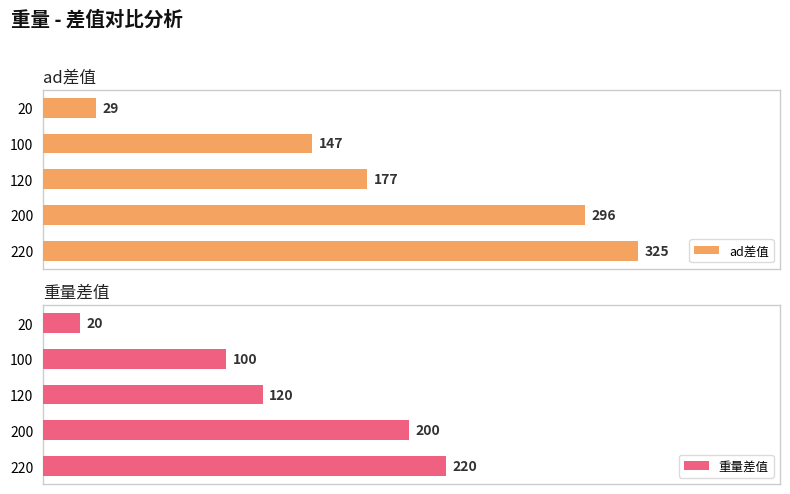

Rank the categories by ad差值 value from lowest to highest.

20, 100, 120, 200, 220